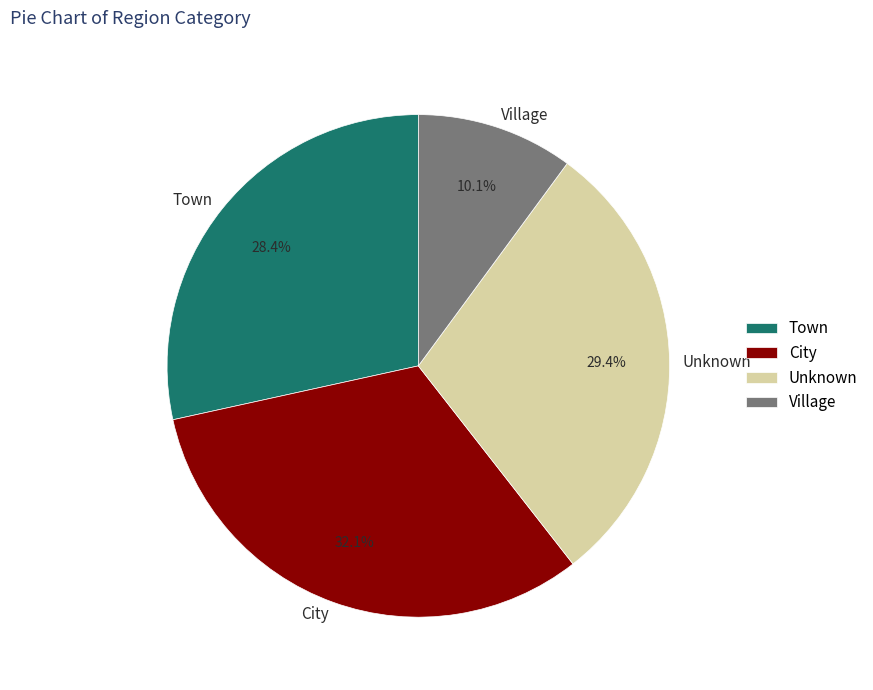

Between Town and Village, which is larger?

Town